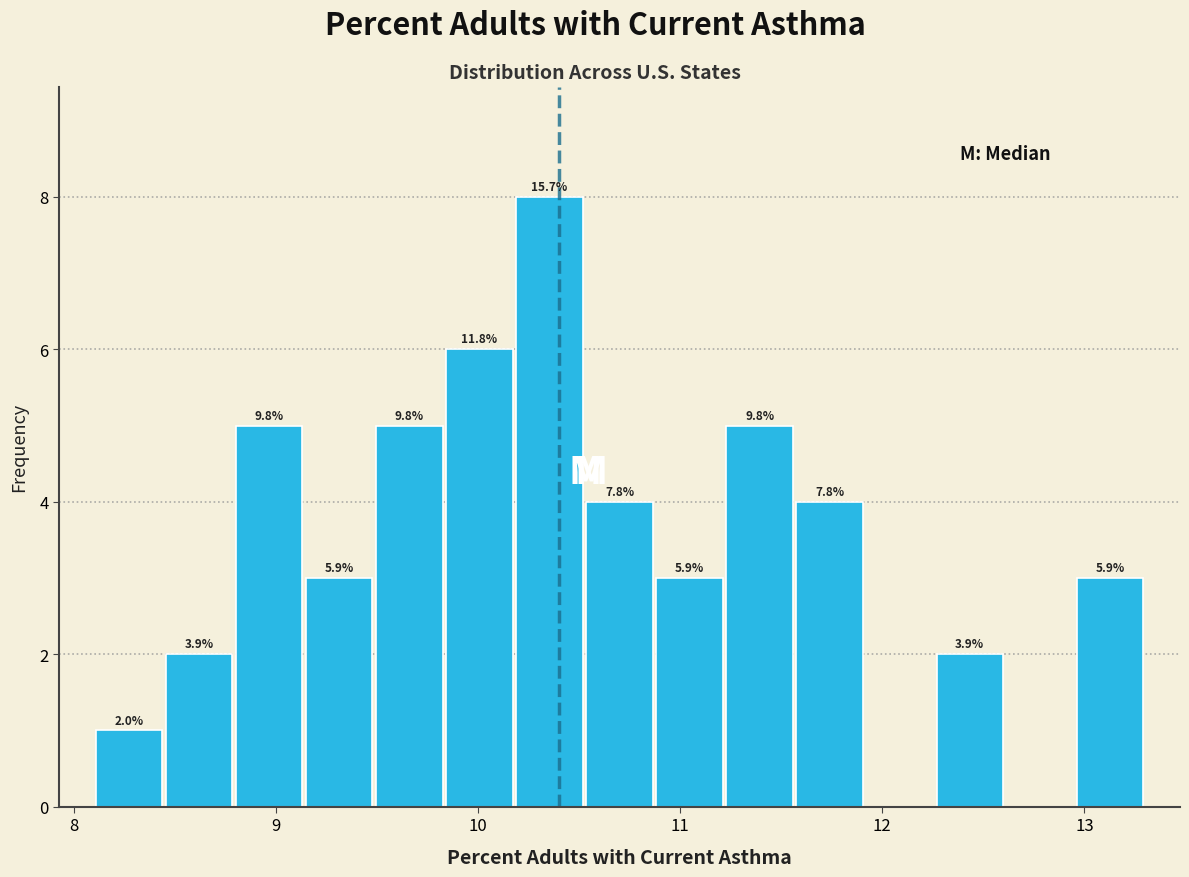

Read against the x-axis, roughly where is the centre of the tallest bar?

10.4